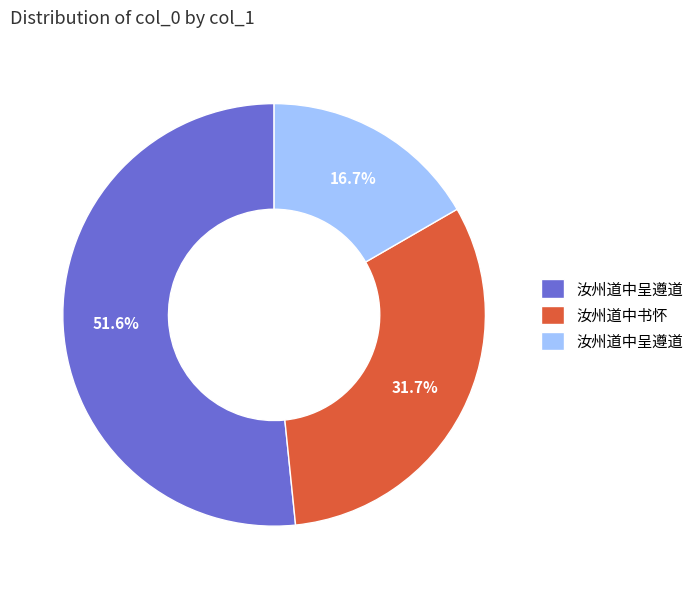

Is there any slice that represents more than half of the pie?

Yes